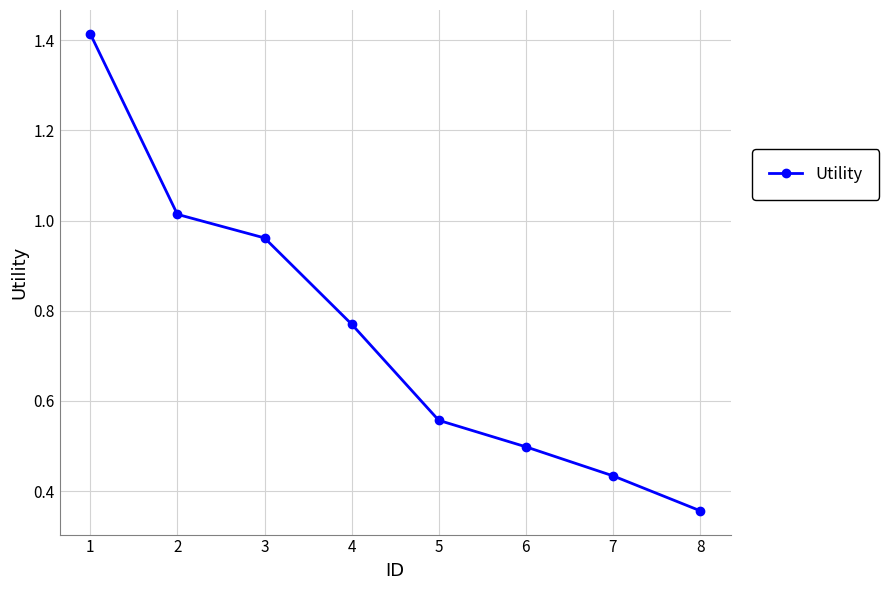

Between 5 and 1, which is larger?

1